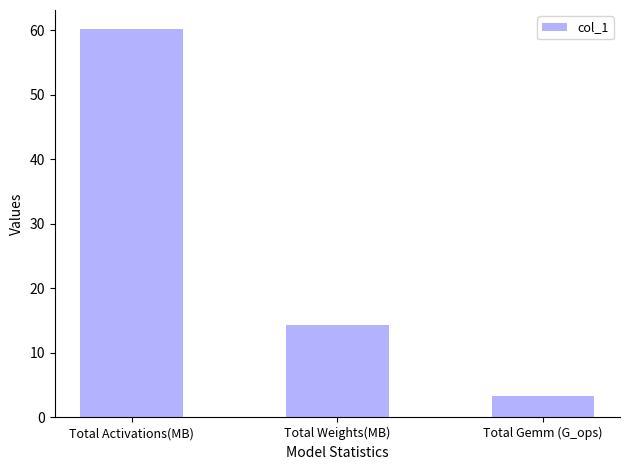

What is the average value?

25.9